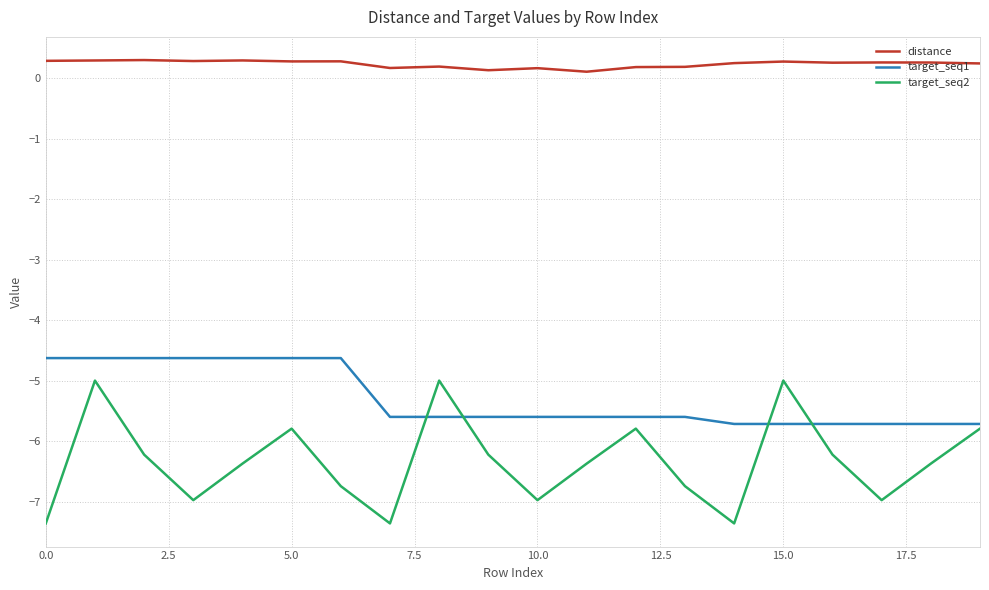

What is the maximum value for target_seq2?

-5.0